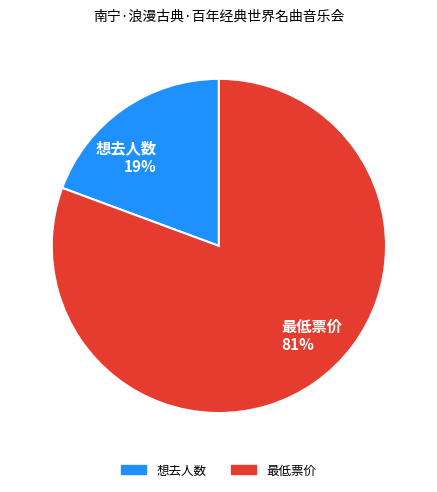

Which category has the smallest portion of the pie?

想去人数